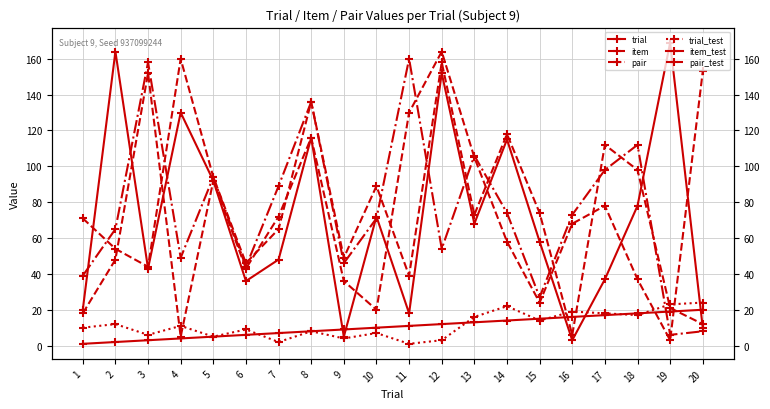

What value does the item_test series have at 17, to the nearest 5?

35